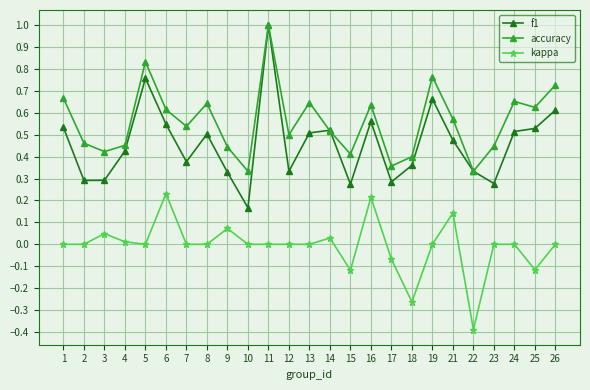

Where is the first local maximum for kappa?

3